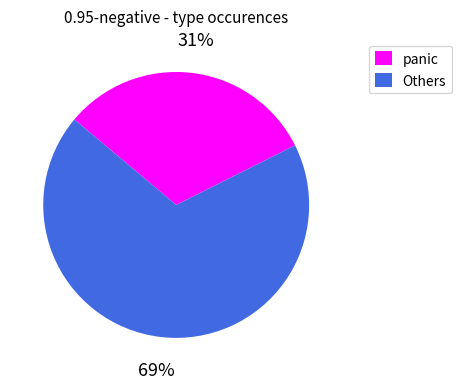

Rank the categories by value from lowest to highest.

panic, Others